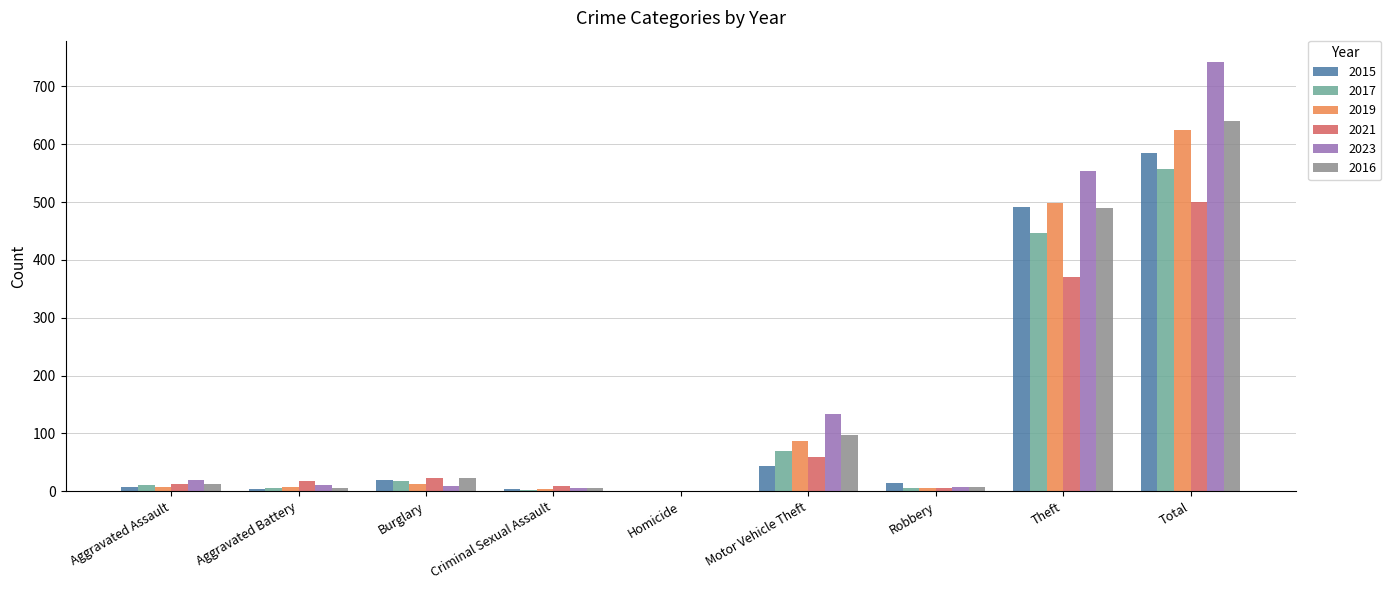

Which series has the largest range (max minus min)?

2023